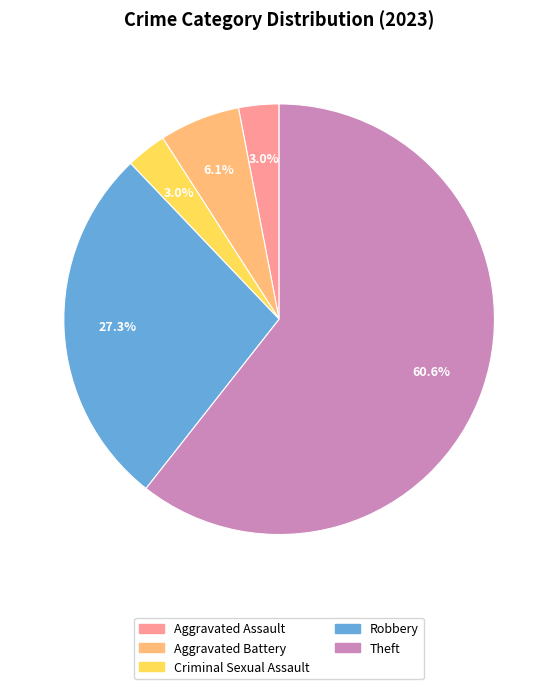

Is there a majority slice in this chart?

Yes